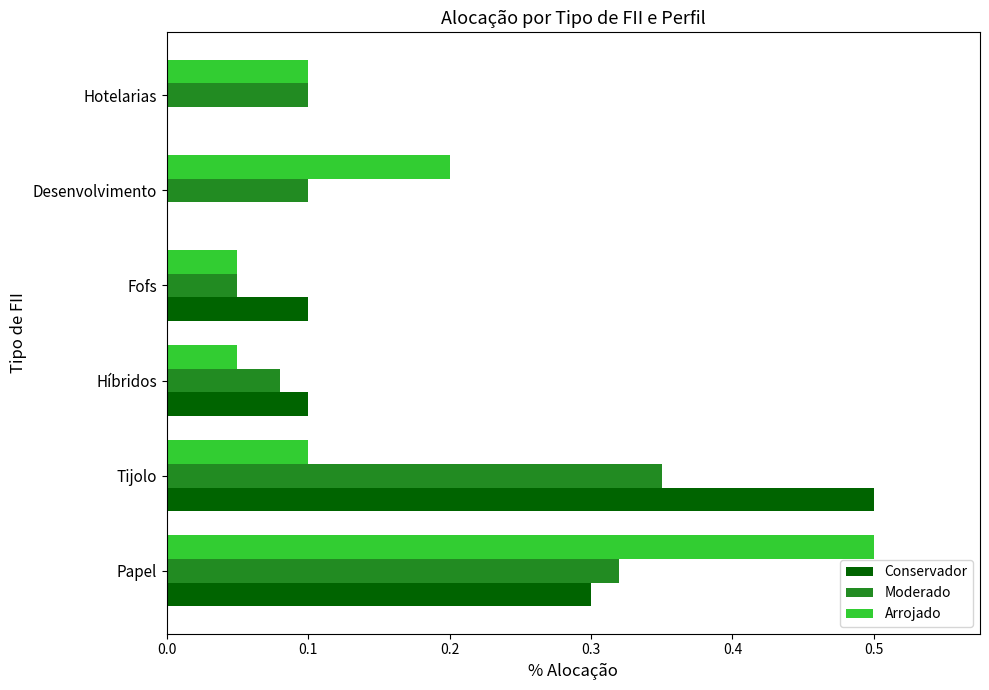

Which series changed the most between Papel and Fofs?

Arrojado